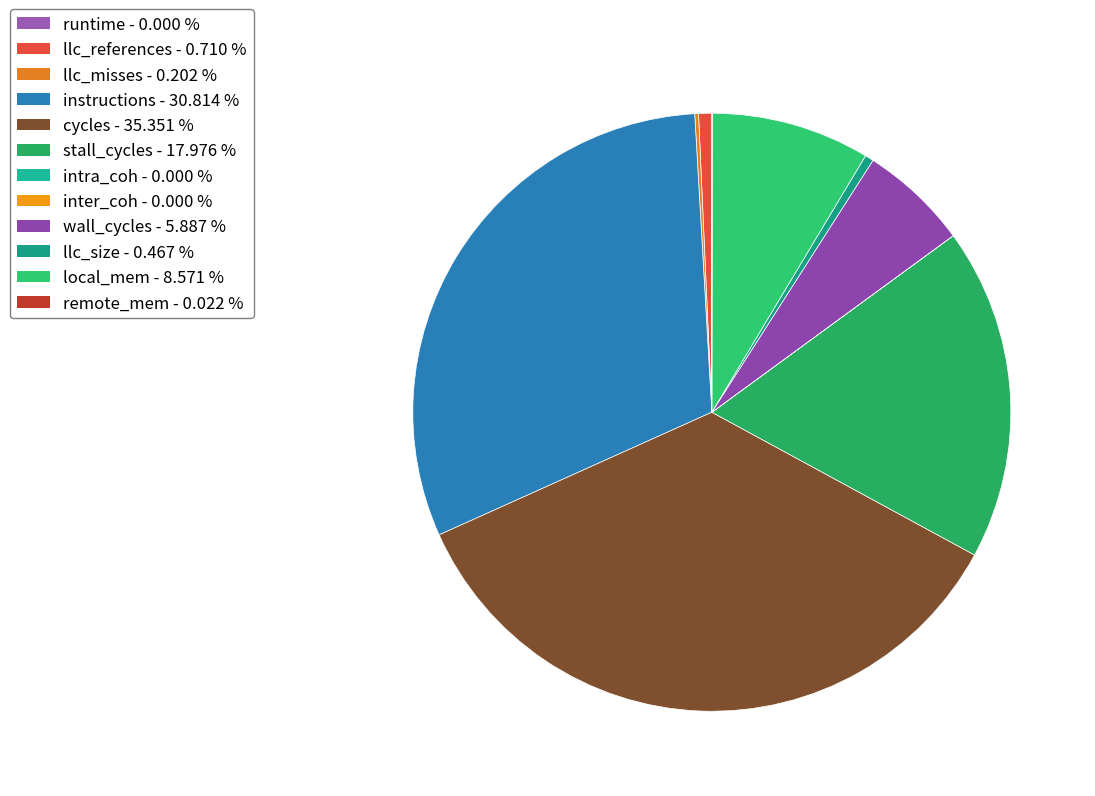

Count the number of slices in the pie.

12